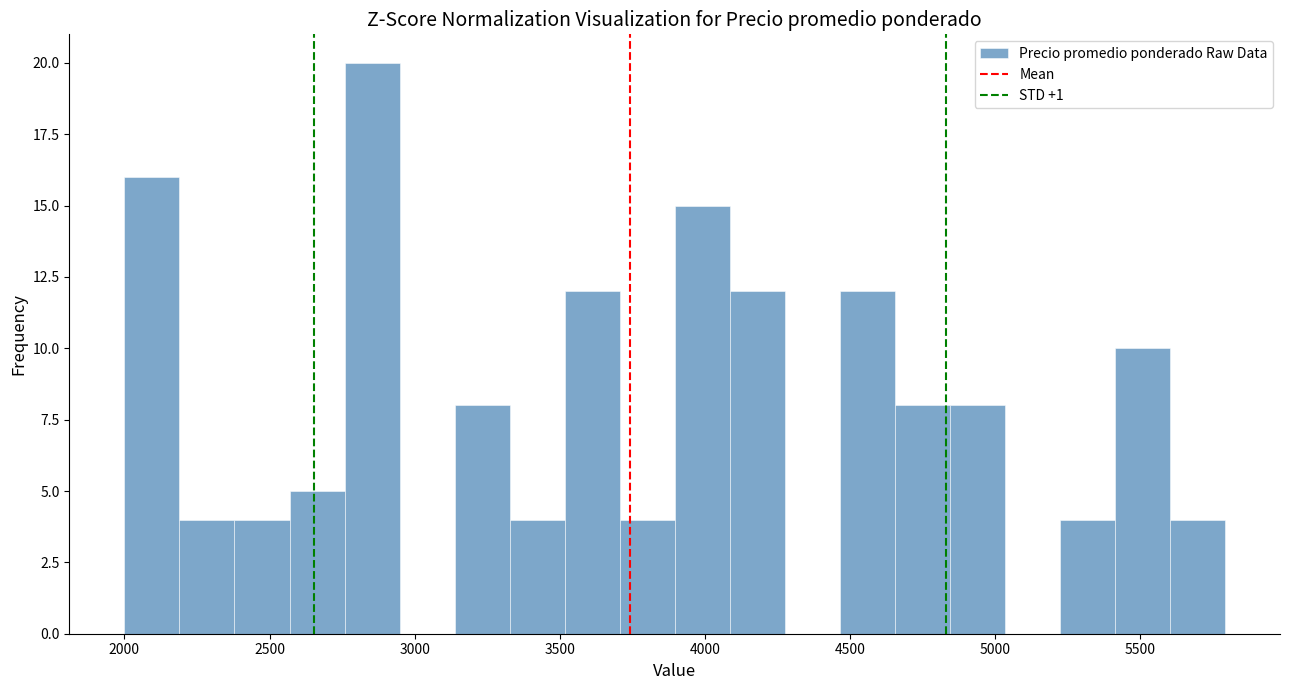

Around what value on the x-axis is the tallest bar? Give the approximate position of its centre, as read against the axis.

2850